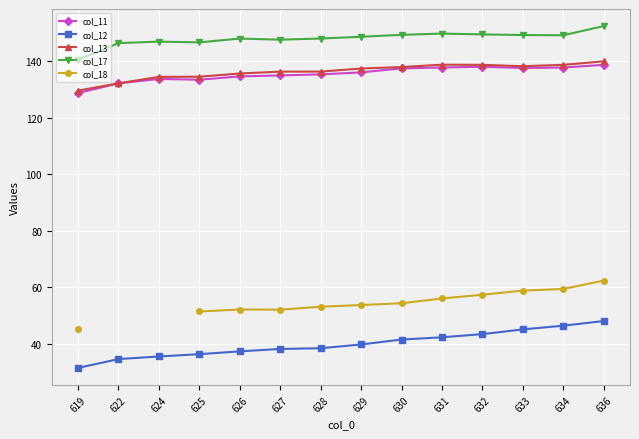

What is the spread (max minus min) of values at 624?

111.4